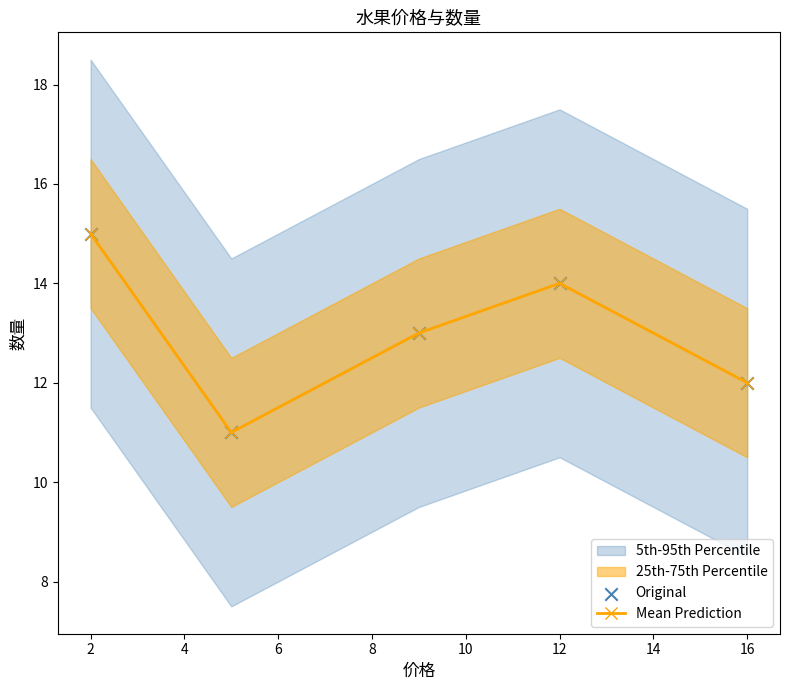

True or false: Mean Prediction has more than 0 interior local peaks.

True